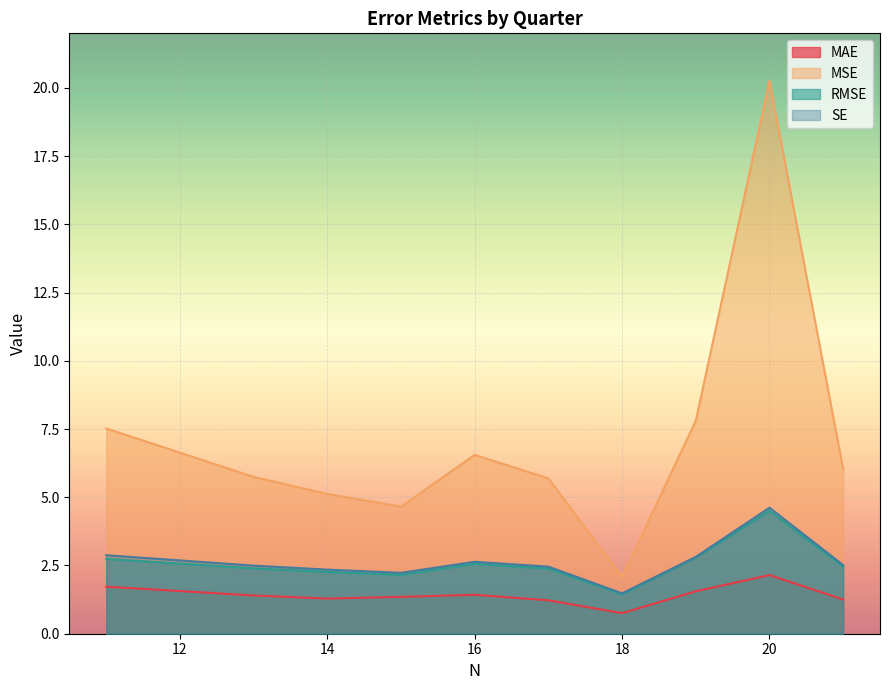

What is the average value of the MAE series?

1.4